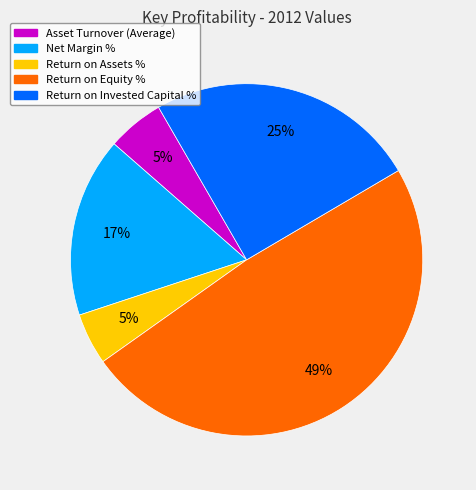

Which slice is the largest?

Return on Equity %